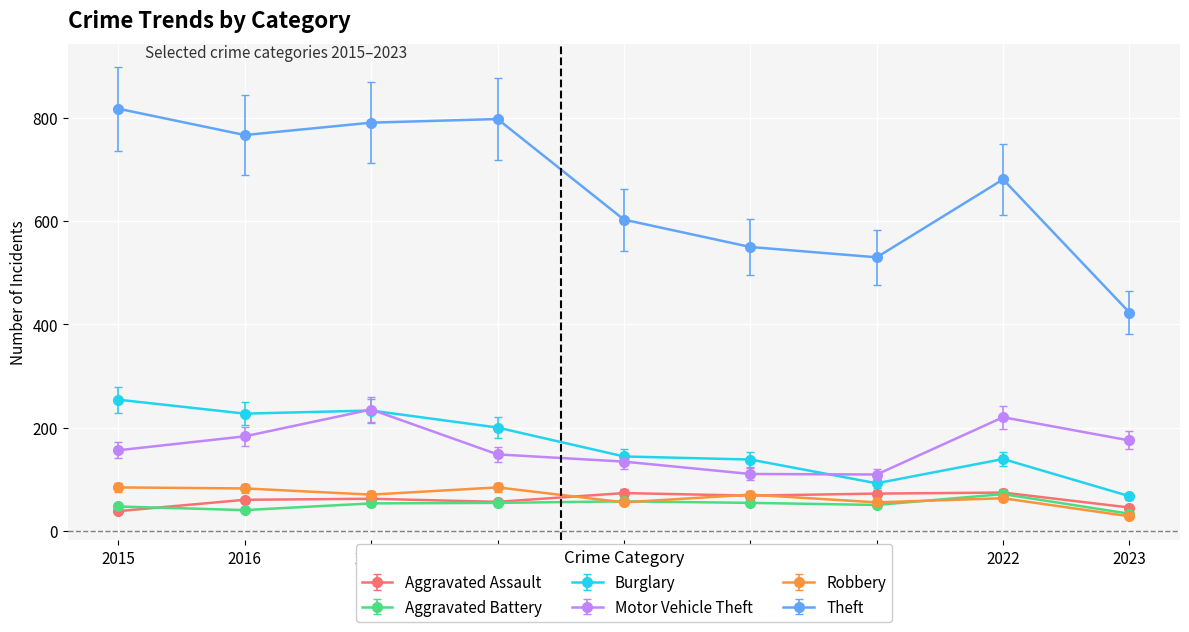

Read the Aggravated Assault value at 2020.

68